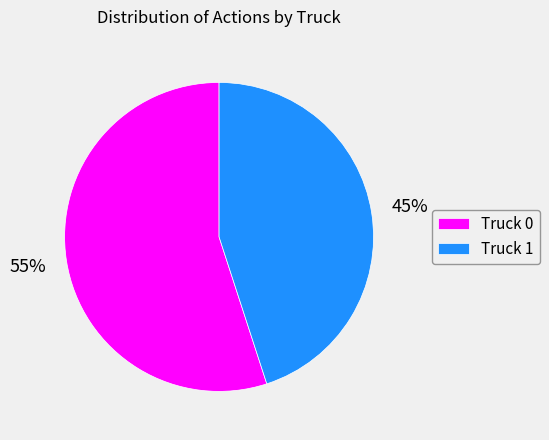

How many segments does this pie chart have?

2